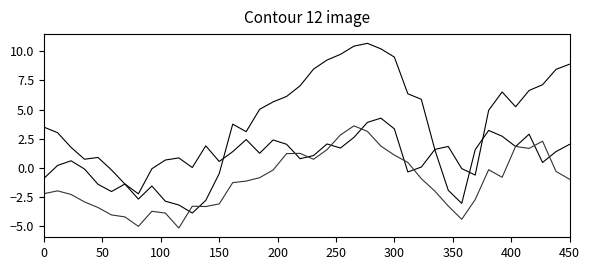

How many lines are shown in the chart?

3